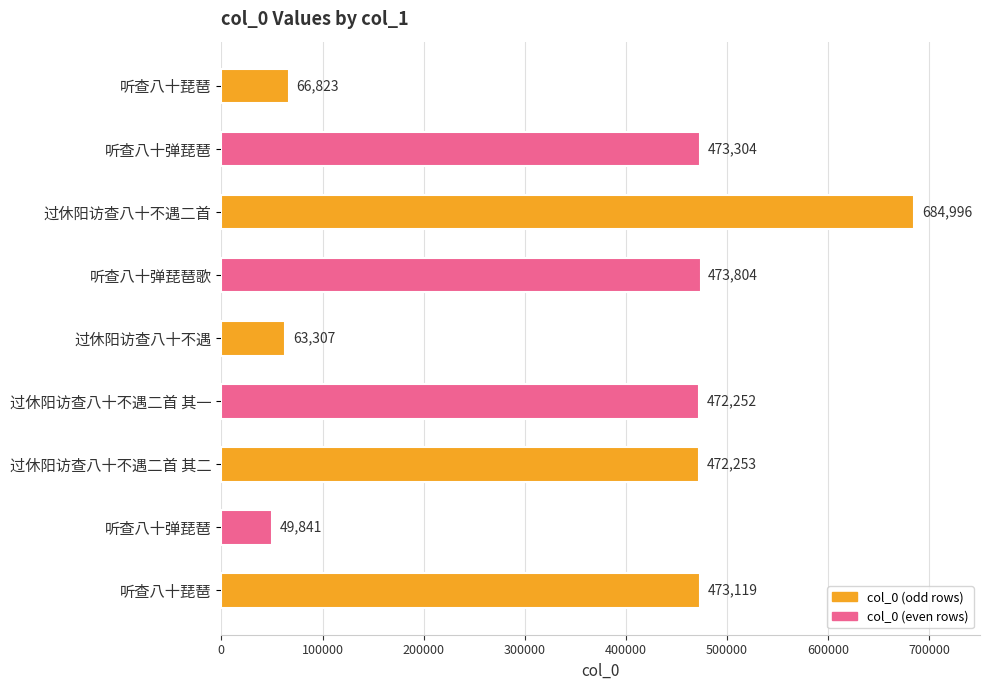

How many categories are shown in the chart?

9